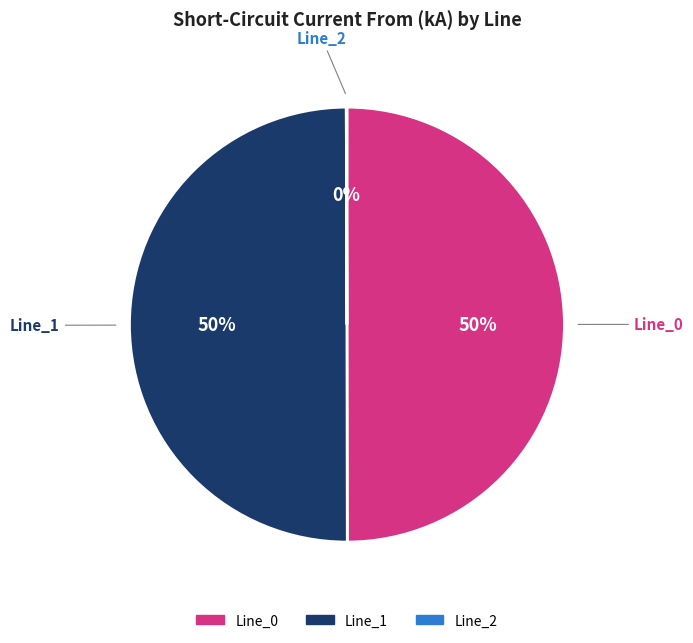

To the nearest percent, what portion does Line_1 represent?

50%